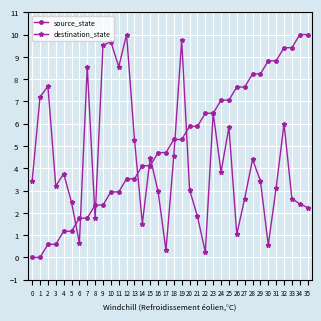

True or false: destination_state has a value of 7.2 at 1.

True